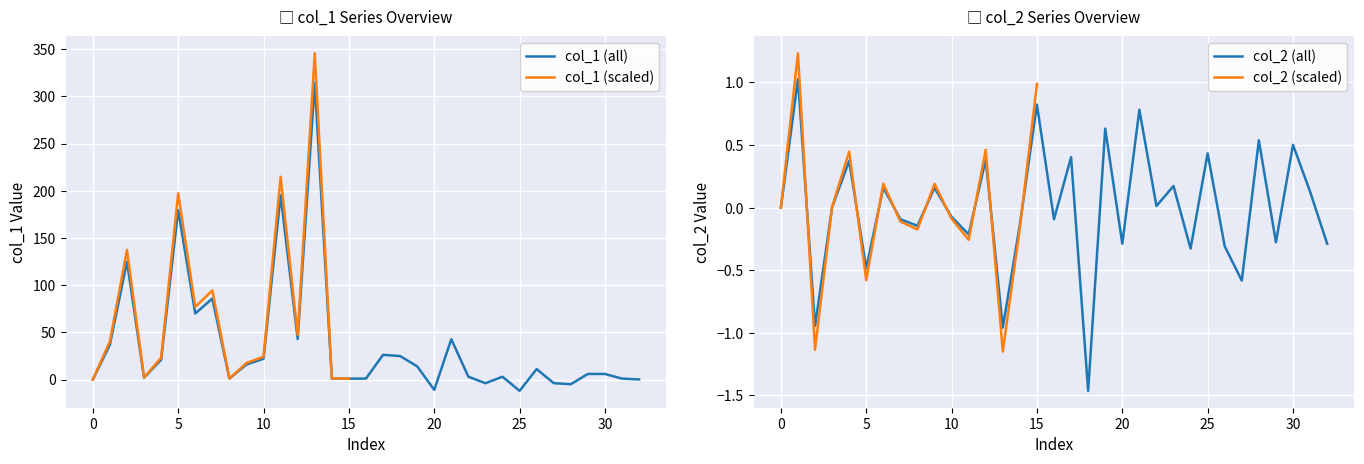

Is the value of col_1 at 19 greater than the value of col_2 at 14?

Yes